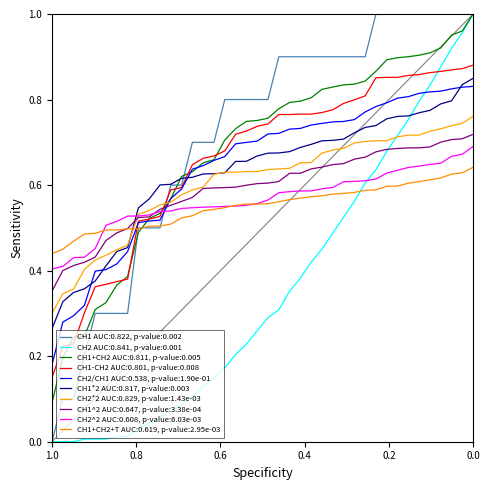

What is the difference between the maximum and minimum values?

0.9